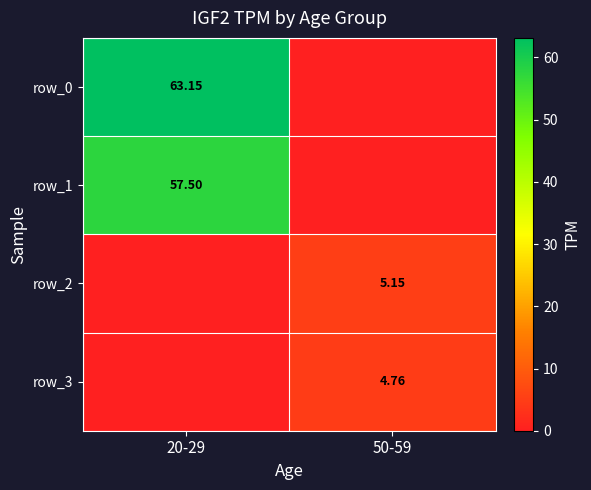

Reading left to right, transcribe all the data shown in this chart.

row_0: 20-29=63.1	50-59=0.0
row_1: 20-29=57.5	50-59=0.0
row_2: 20-29=0.0	50-59=5.2
row_3: 20-29=0.0	50-59=4.8